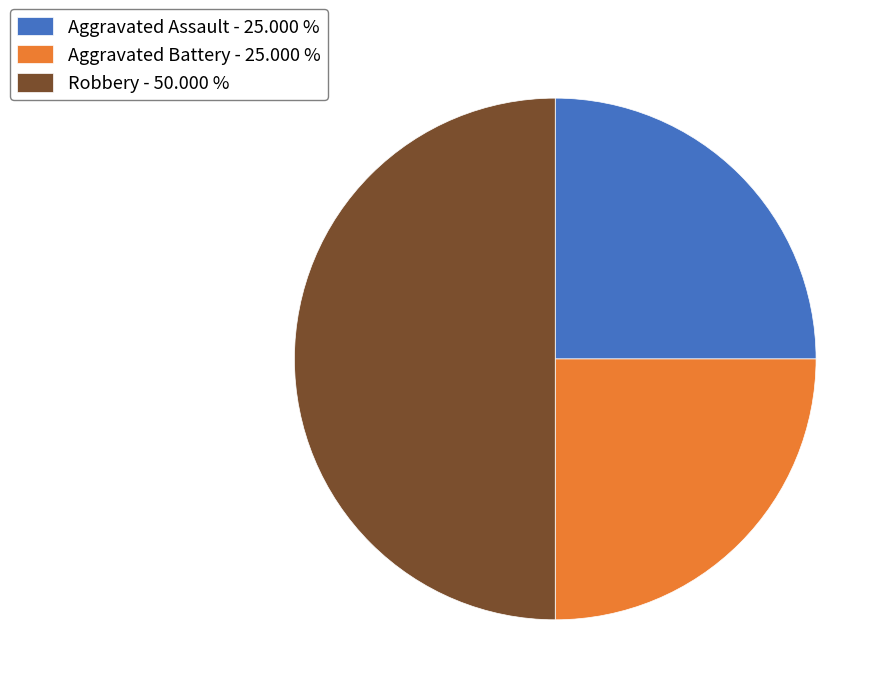

What is the largest slice in the pie chart?

Robbery